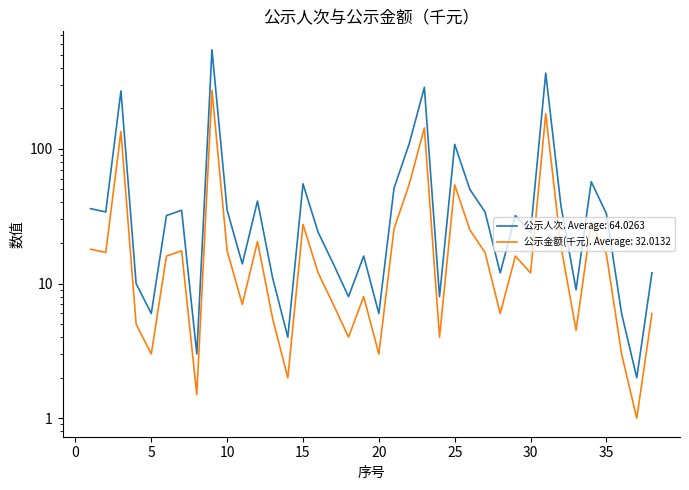

Does the chart display data point markers on the line(s)?

No